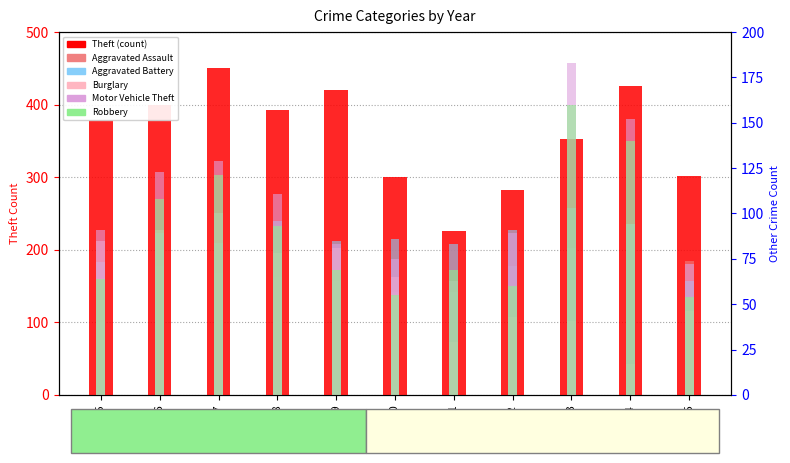

What are all the series names shown in the legend?

Theft (count), Aggravated Assault, Aggravated Battery, Burglary, Motor Vehicle Theft, Robbery